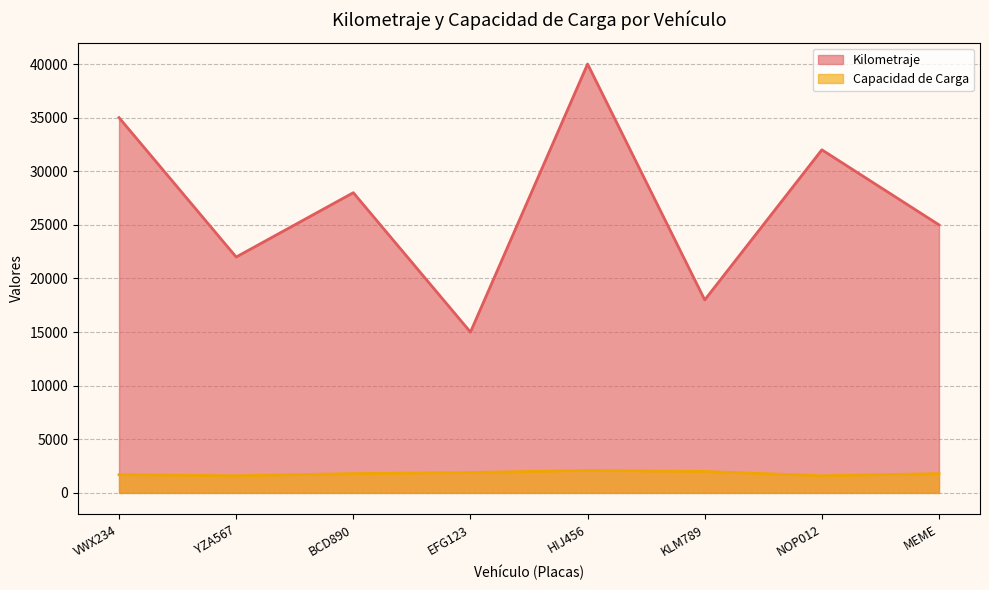

True or false: Capacidad de Carga has more than 0 interior local peaks.

True